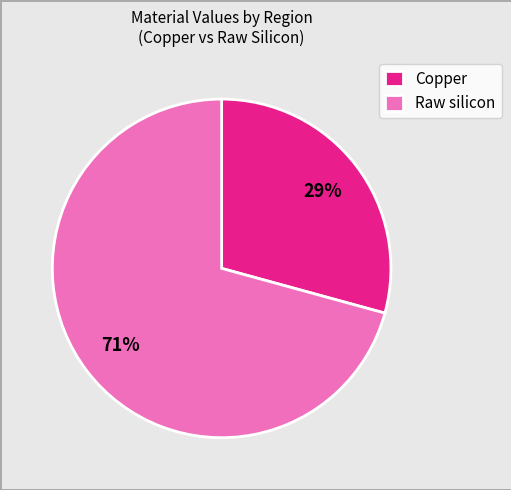

How many slices are in this pie chart?

2